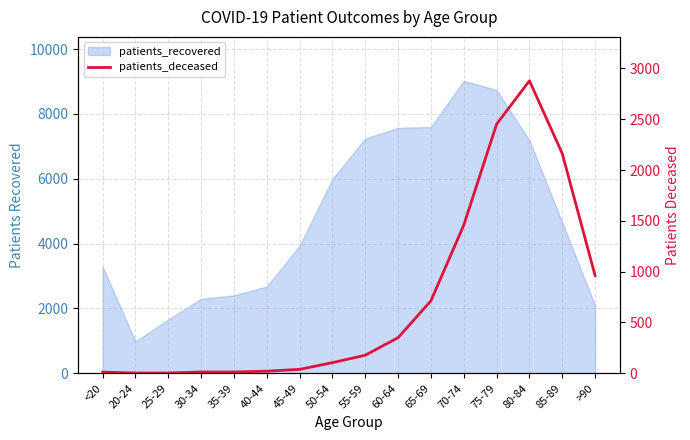

What is the label of the 16th point from the right?

<20